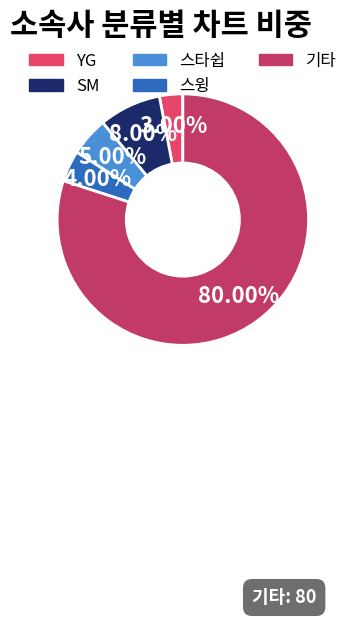

What is the largest slice in the pie chart?

기타